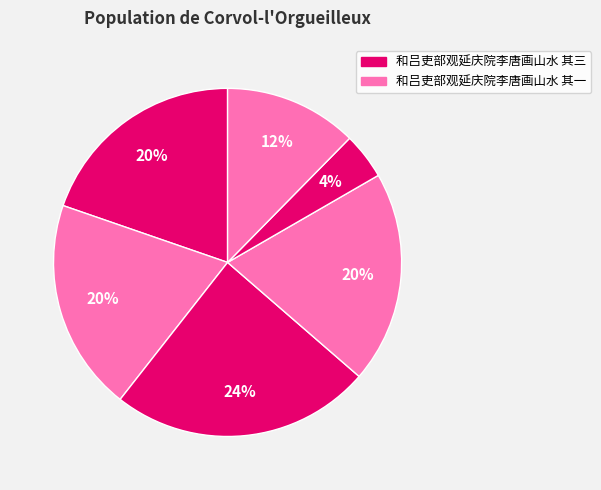

How many slices are in this pie chart?

6